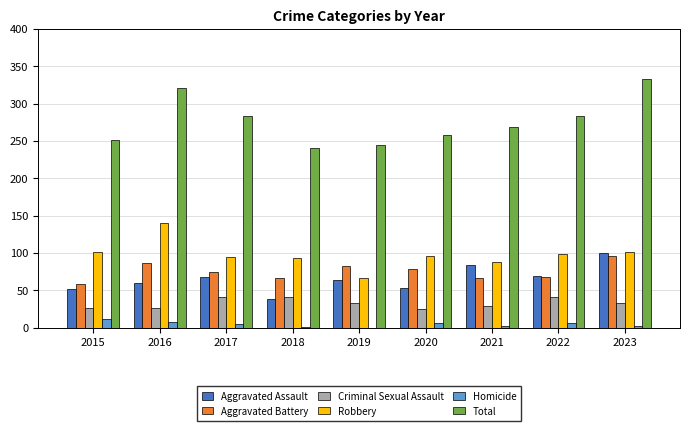

What value does the Aggravated Assault series have at 2019?

64